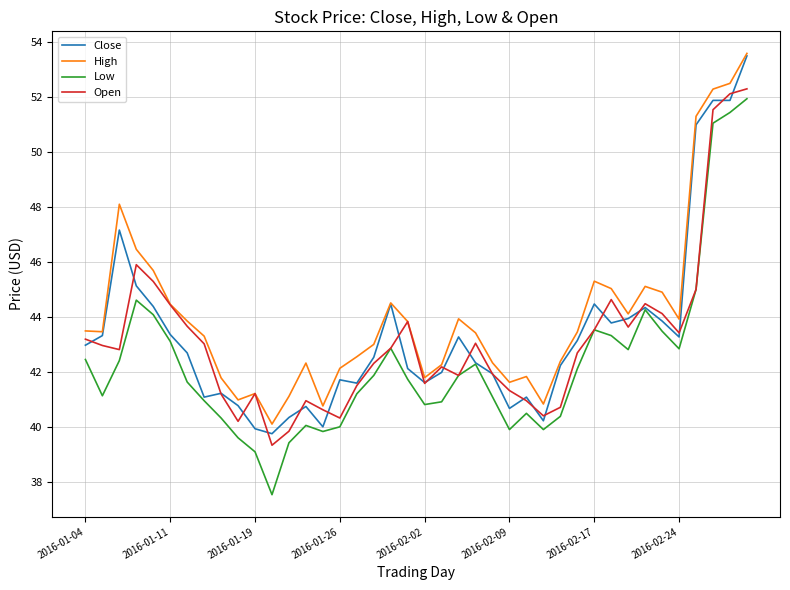

Which series has the largest total across all categories?

High